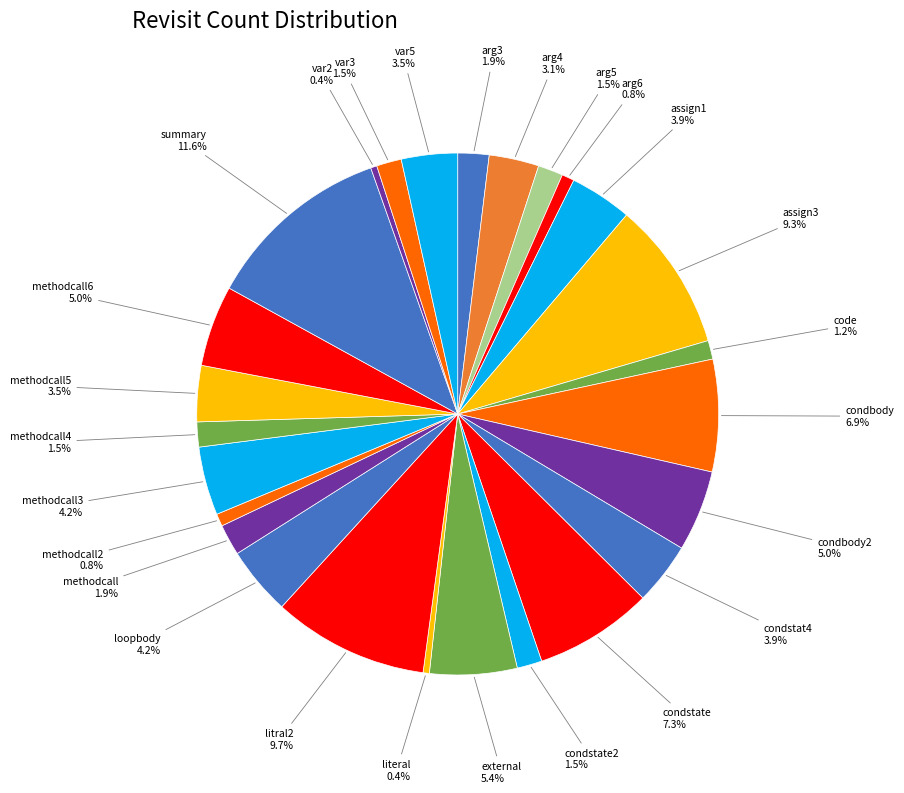

How many slices are in this pie chart?

26